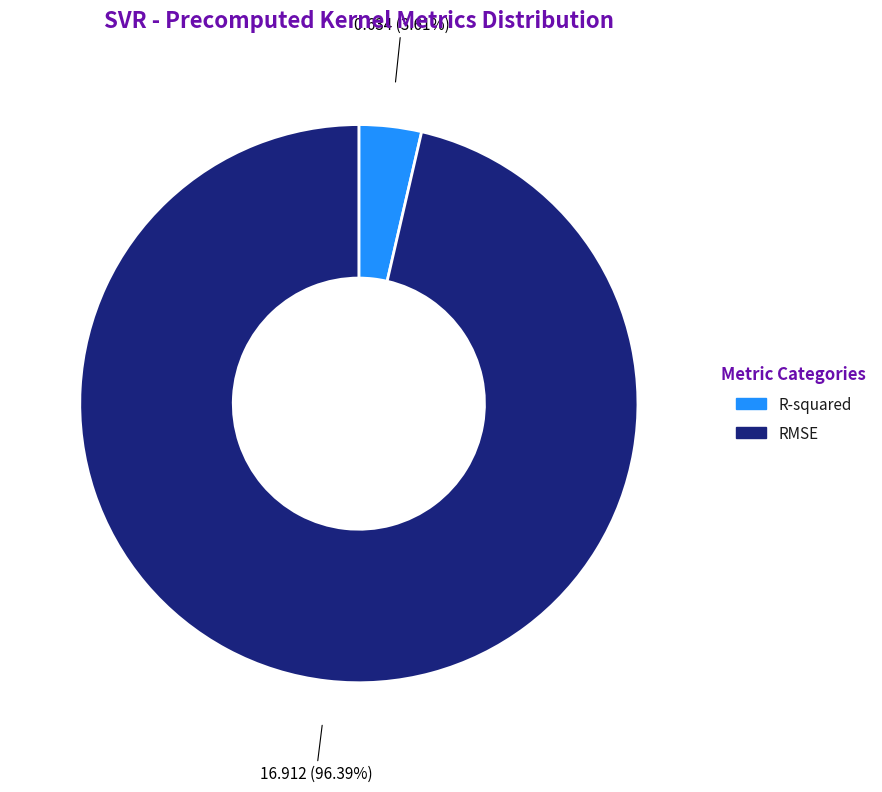

Between R-squared and RMSE, which is larger?

RMSE